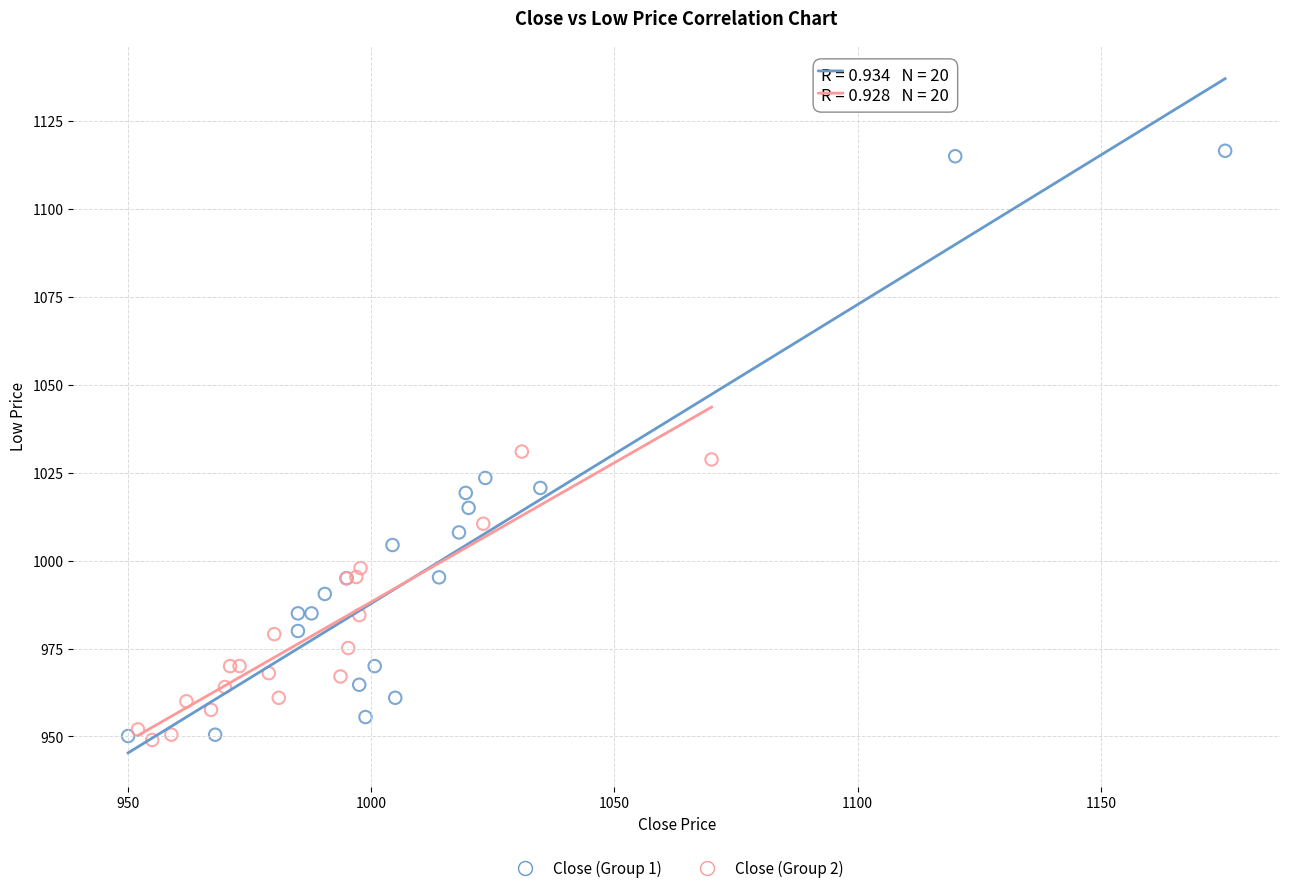

Which series contains the highest Y value?

Close (Group 1)